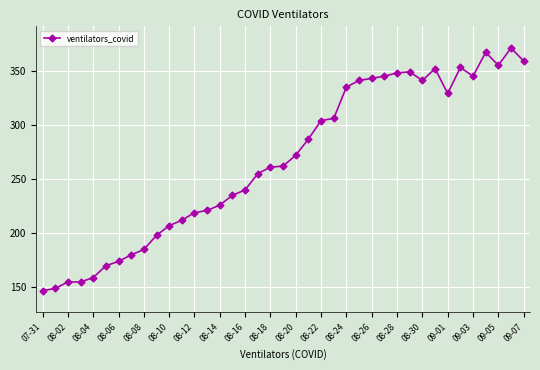

True or false: there are more than 1 points higher than both neighbors.

True